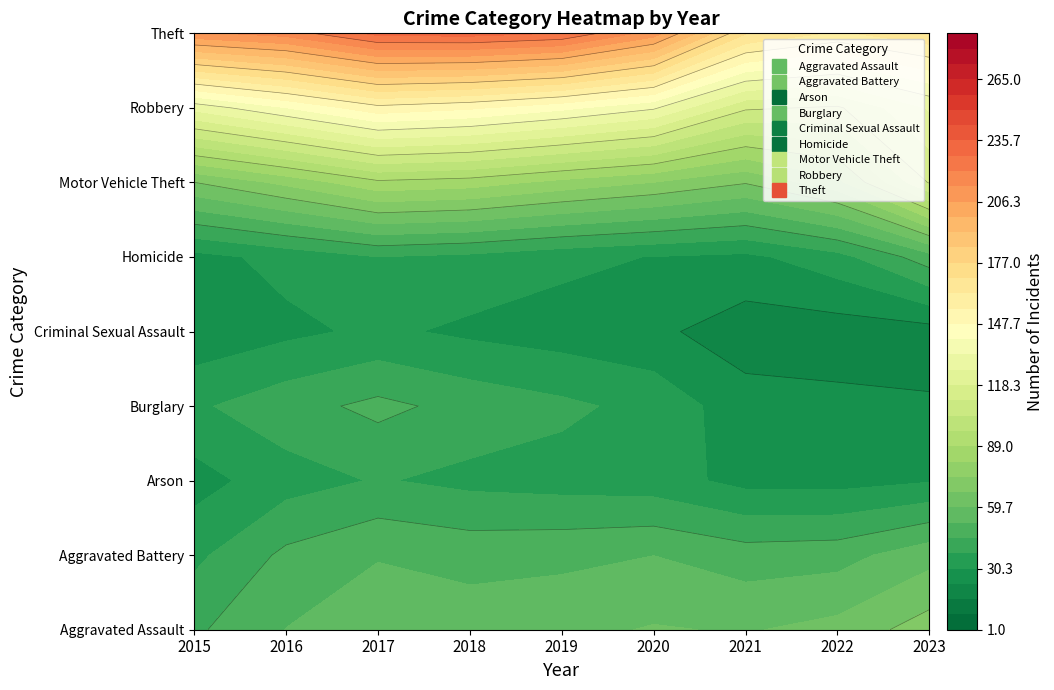

What is the greatest value displayed?

287